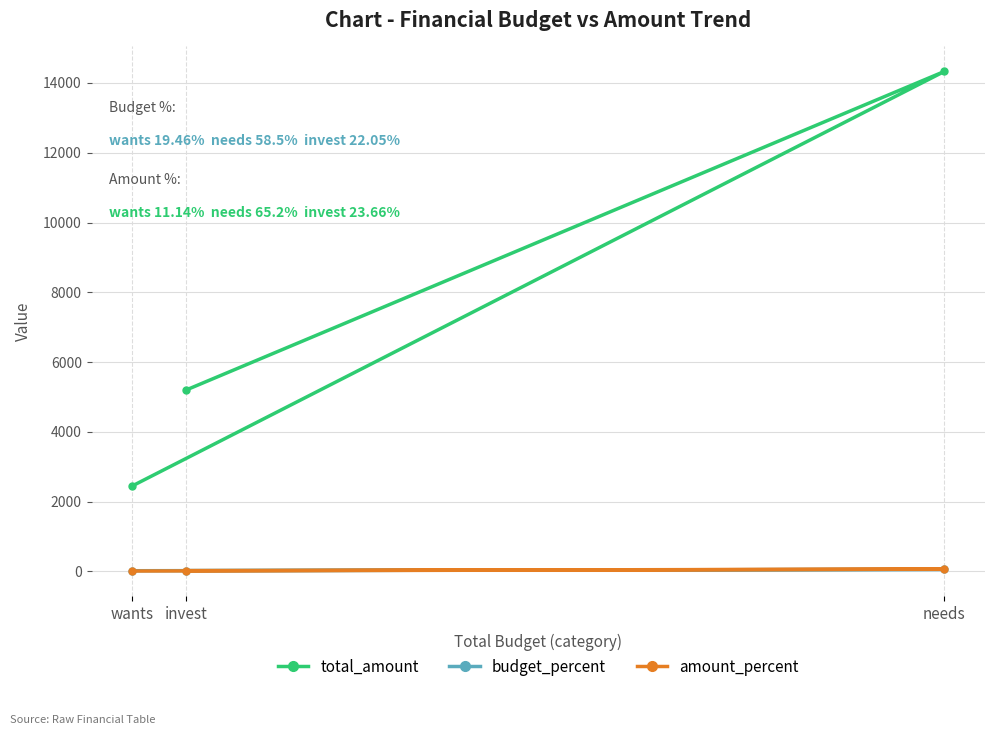

The amount_percent series shows 65.2 at needs. True or false?

True